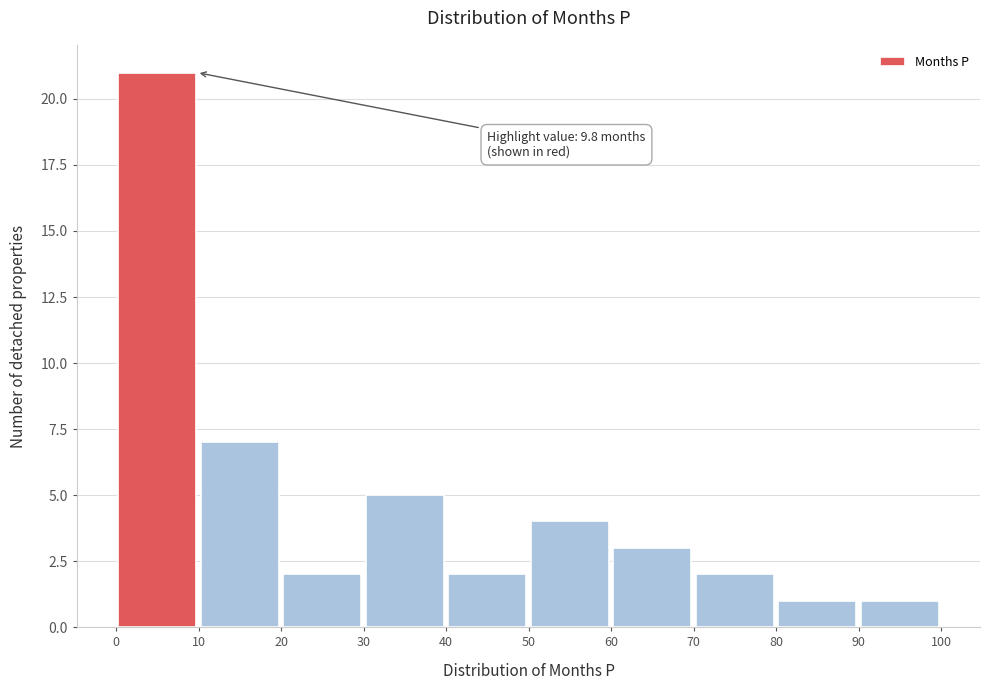

Which range on the x-axis has the tallest bar?

0 to 10